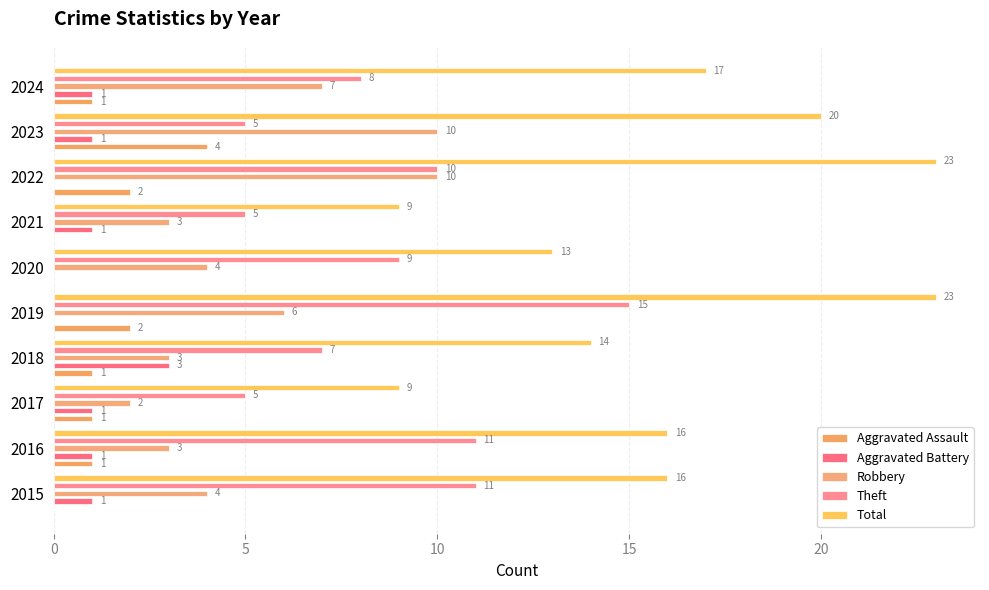

True or false: Aggravated Assault has a value of 2 at 2015.

False